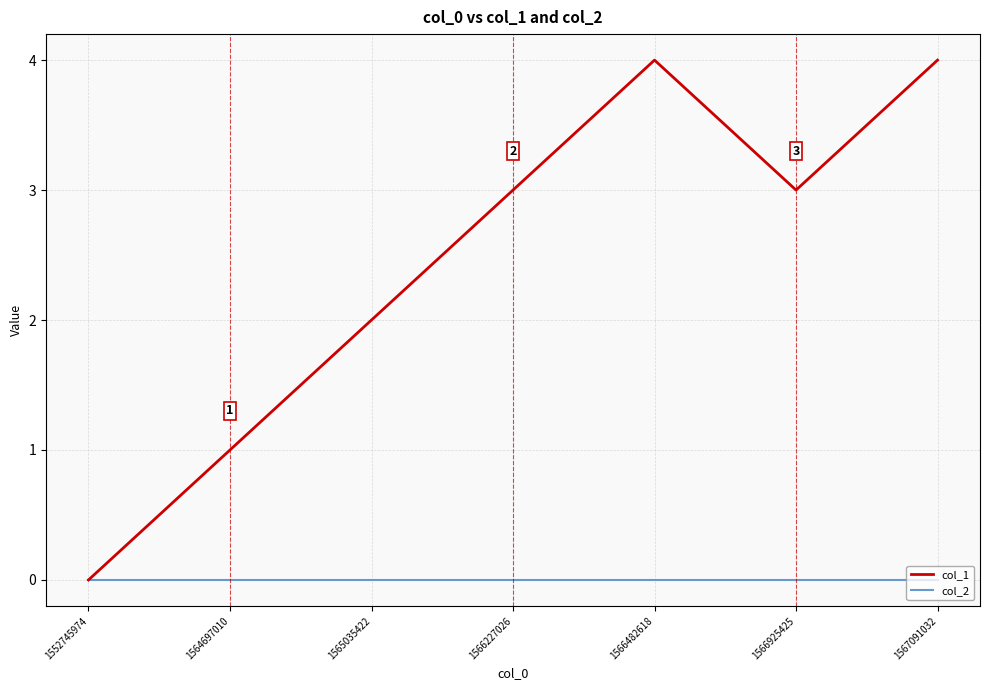

What is the difference between the highest and lowest values at 1566482618?

4